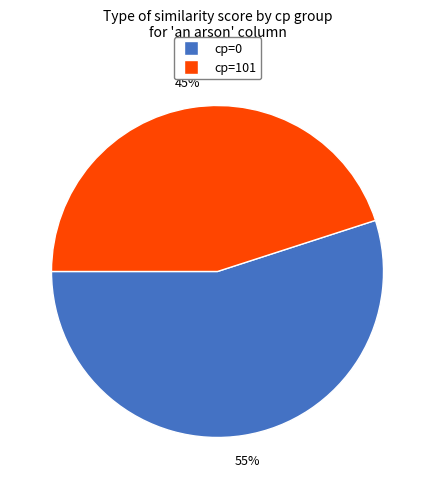

Rank the categories by value from highest to lowest.

cp=0, cp=101